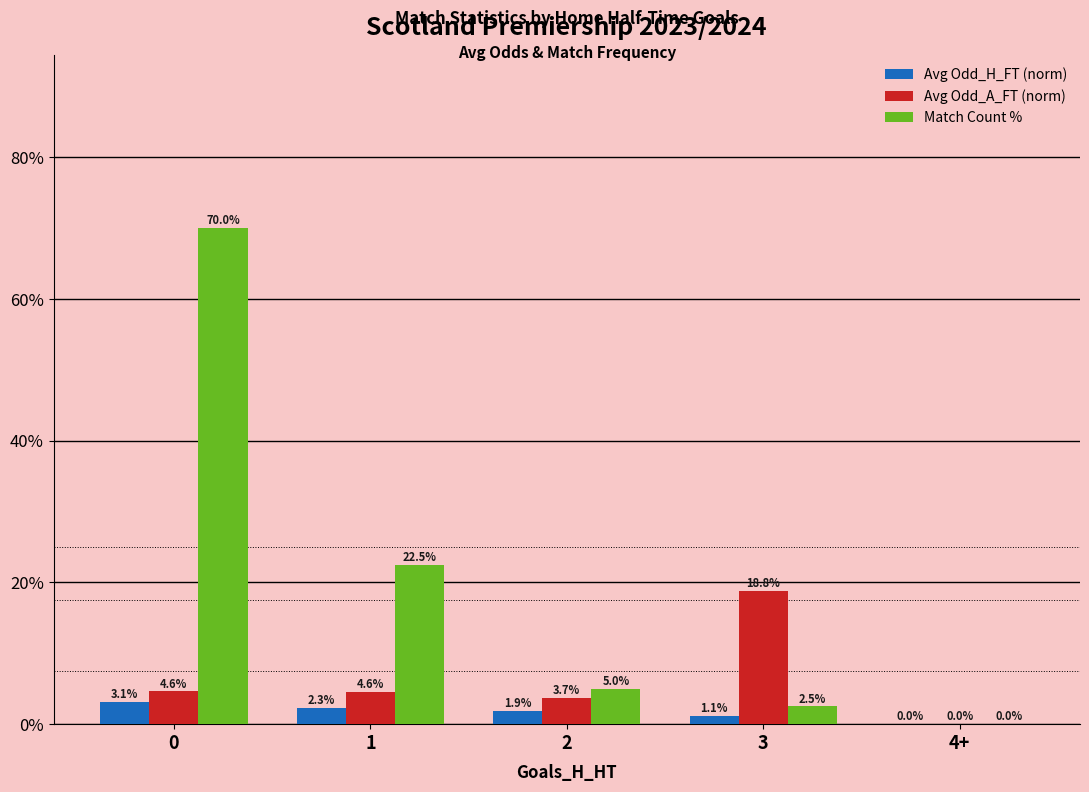

What is the sum of all Avg Odd_A_FT (norm) values?

31.8